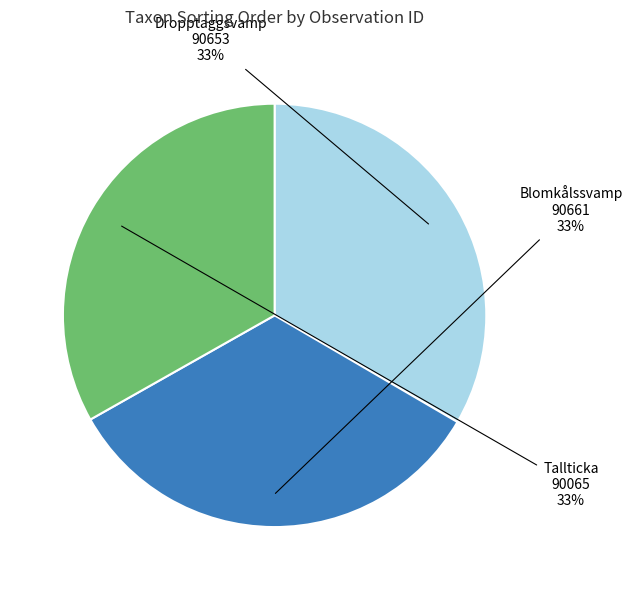

Is there a majority slice in this chart?

No